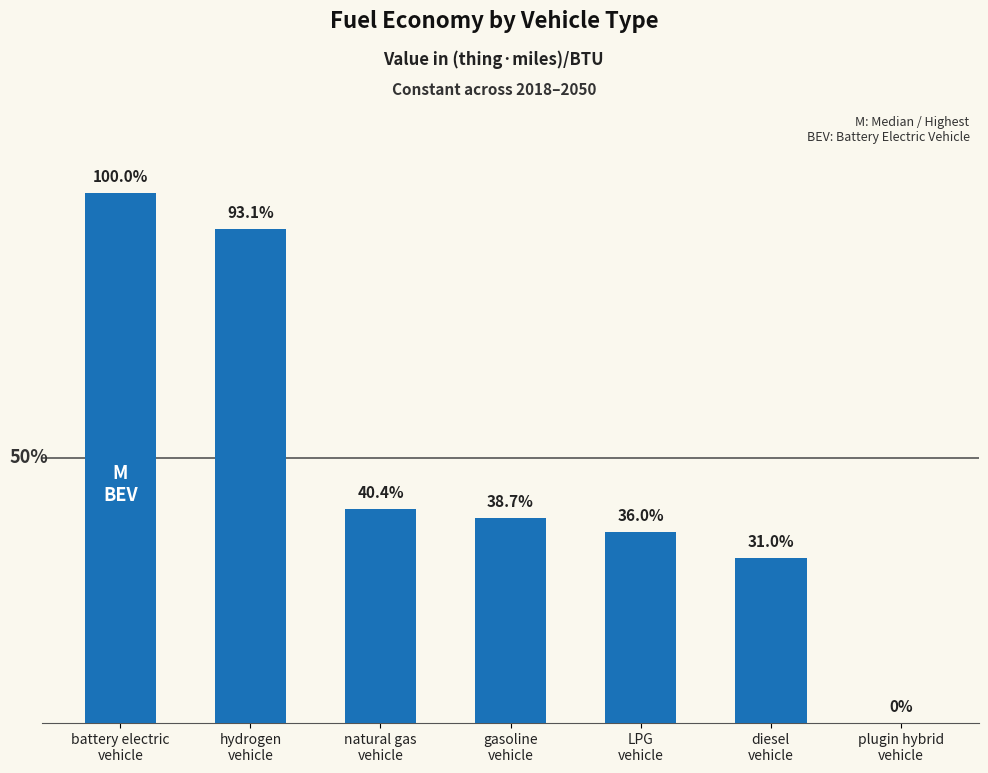

Where is the data nearest to the value 0?

plugin hybrid
vehicle